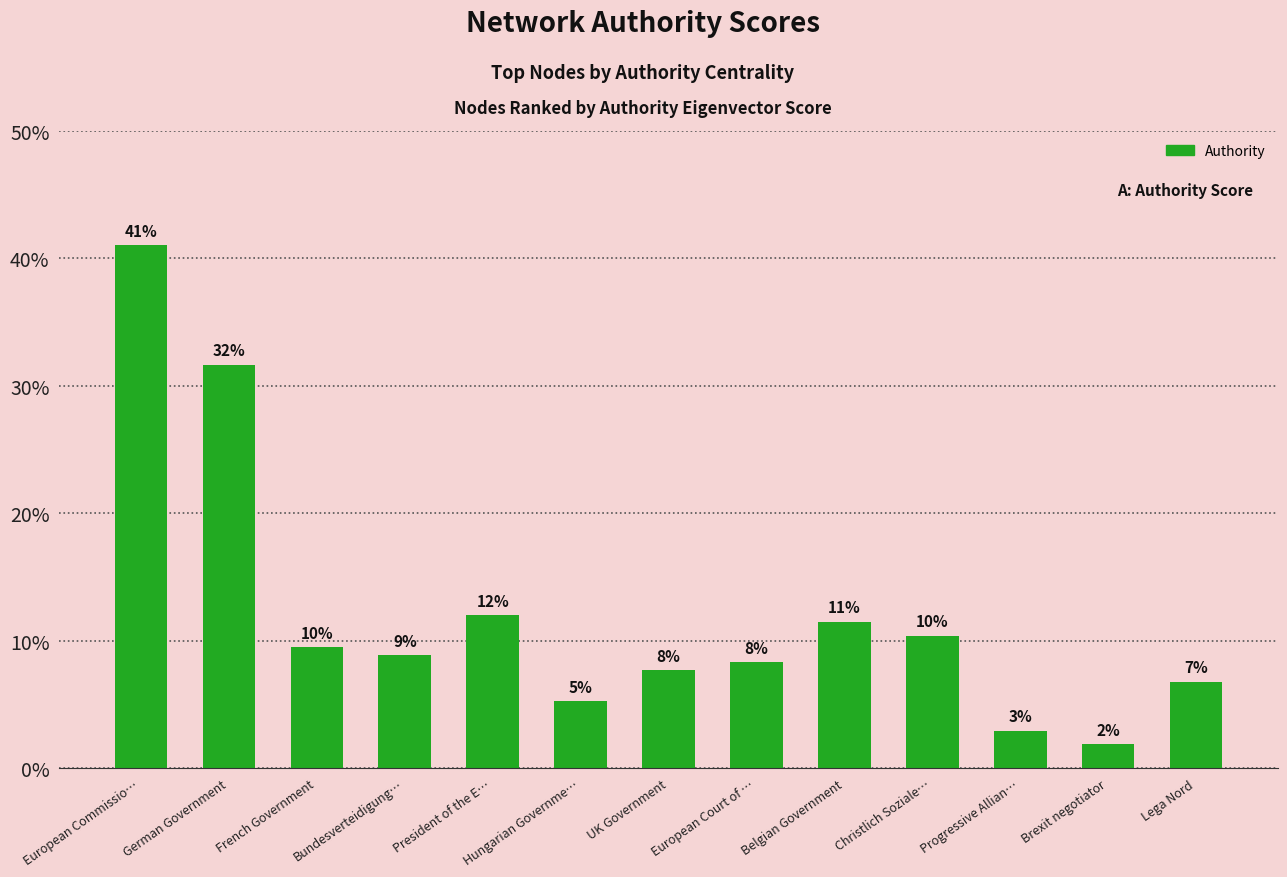

What is the difference between the maximum and second lowest values?

0.4